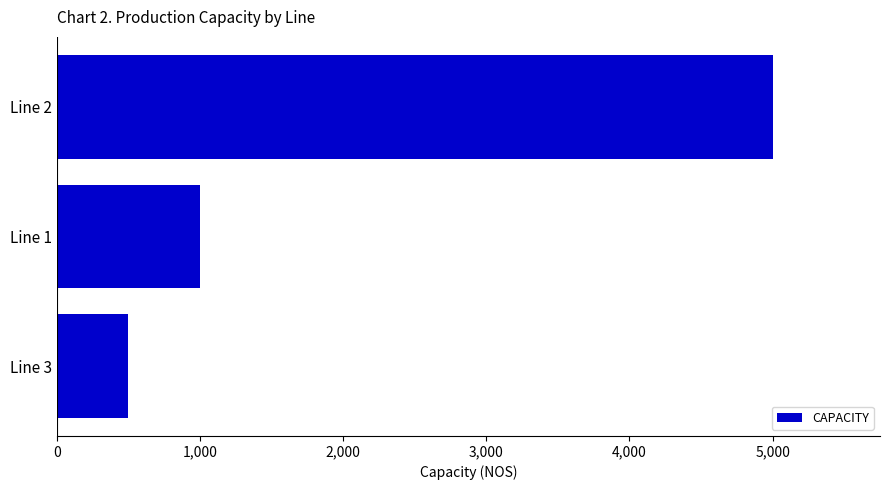

List the labels in order of value, smallest first.

Line 3, Line 1, Line 2